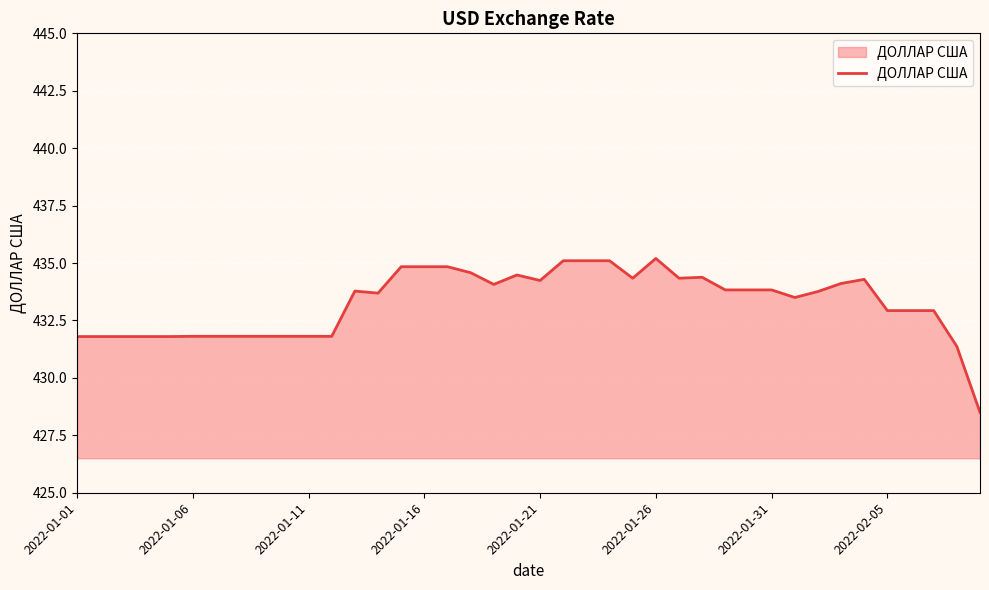

What is the smallest value displayed?

428.5